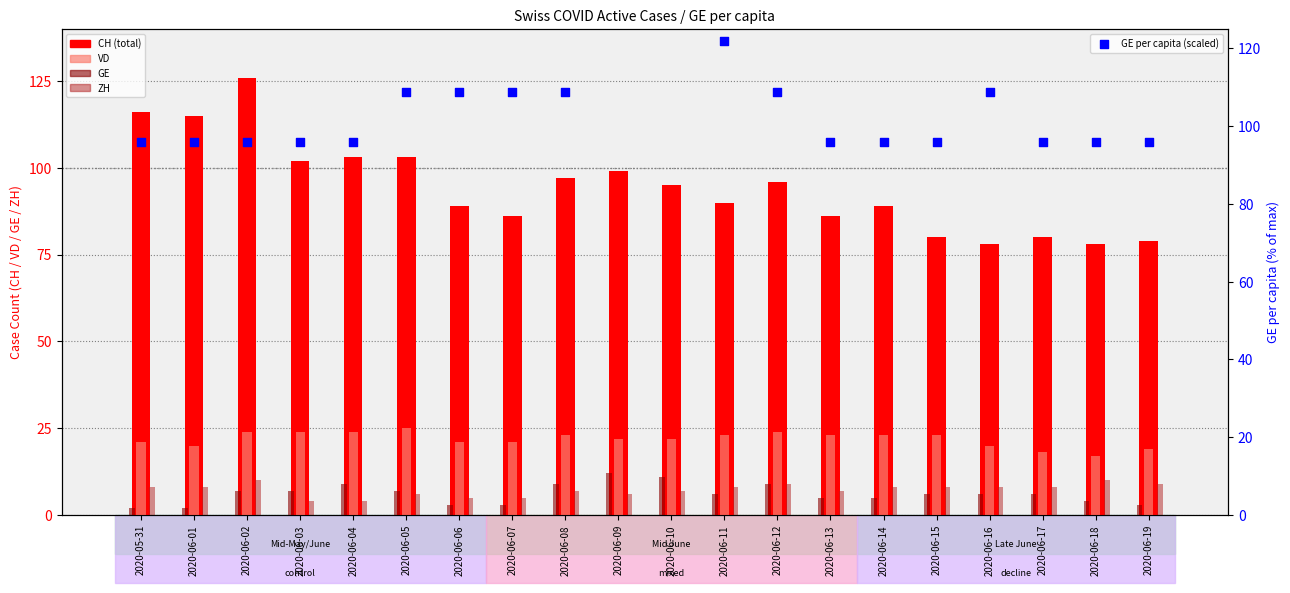

Which series reaches the maximum Y coordinate?

GE per capita (scaled)